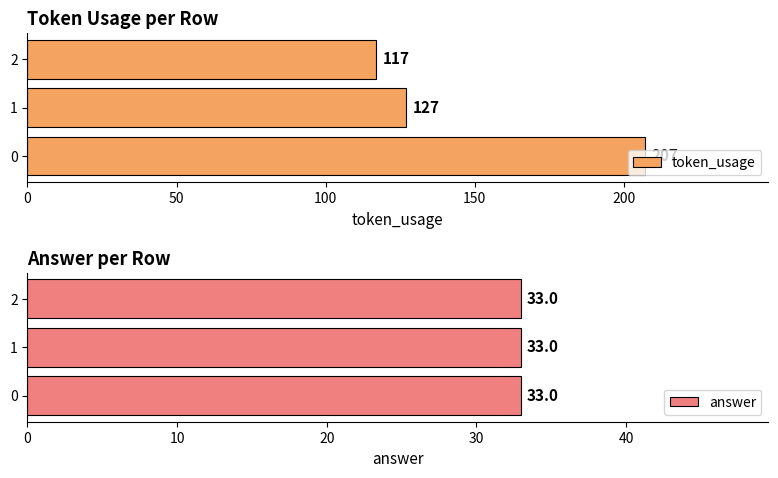

Which series changed the most between 0 and 50?

token_usage